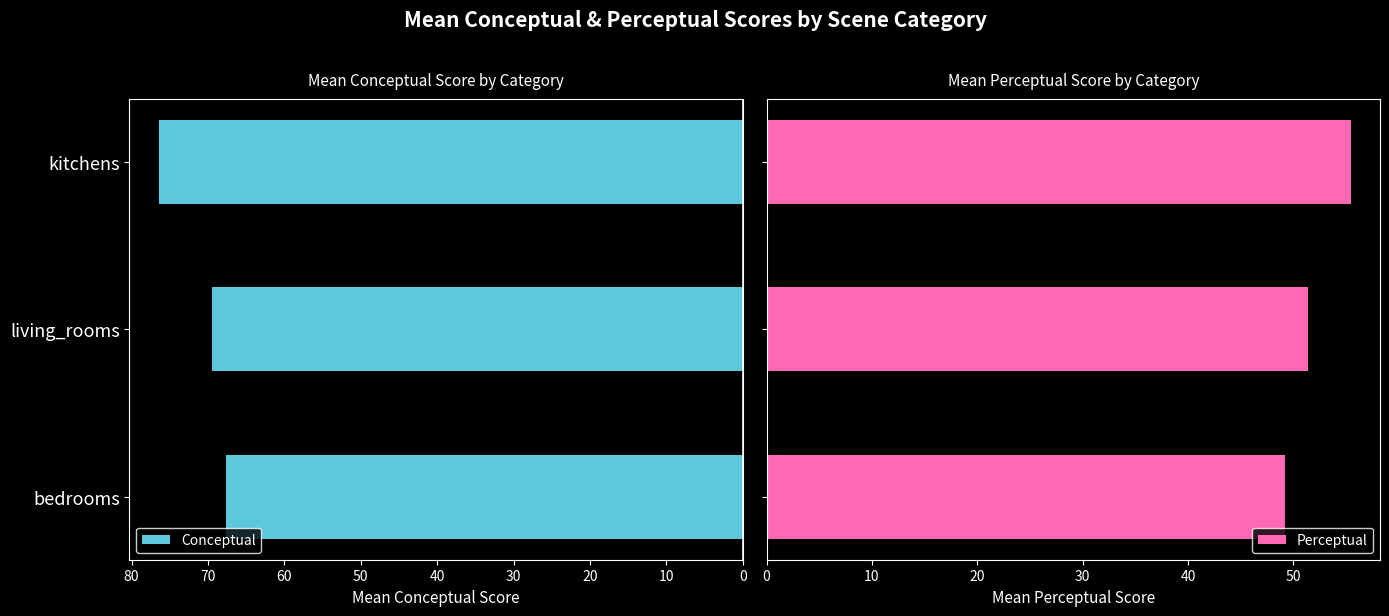

What is the difference between the maximum and minimum values in the Conceptual series?

8.8